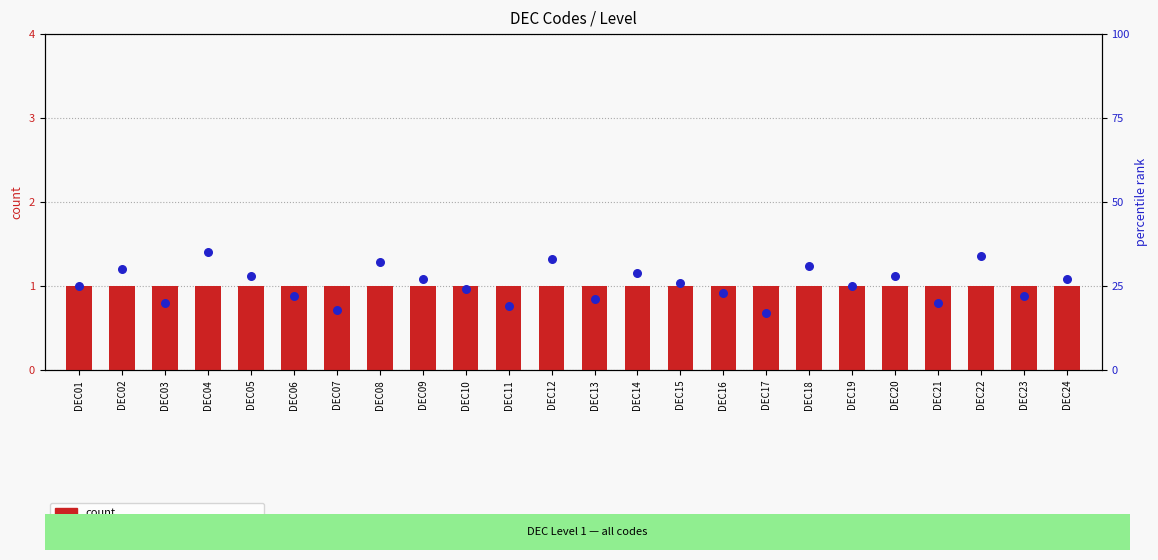

At which category is the sum across all series the highest?

DEC04